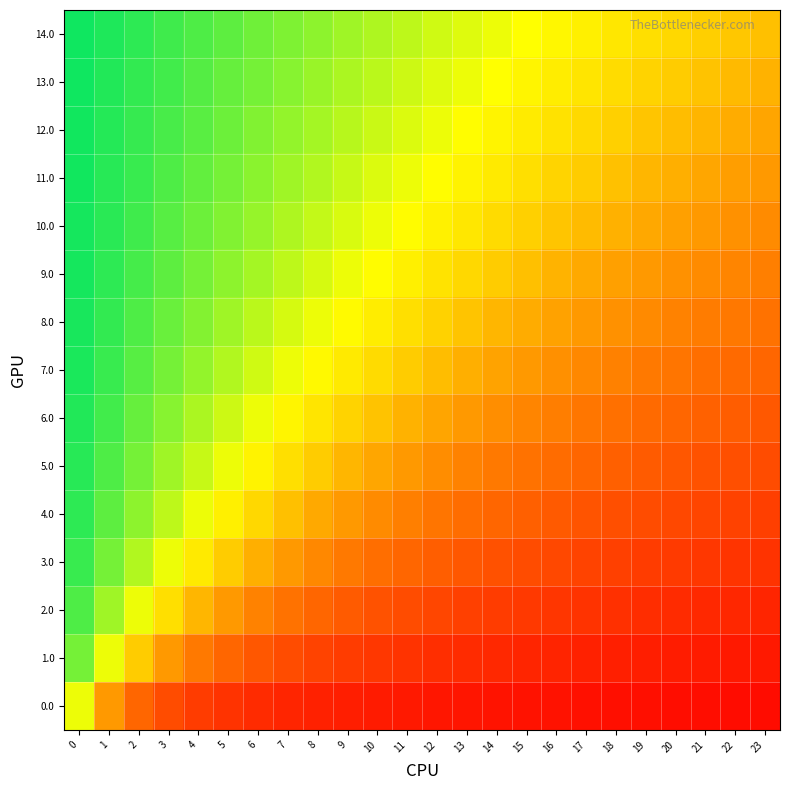

Which has a higher value, 13 or 23?

13